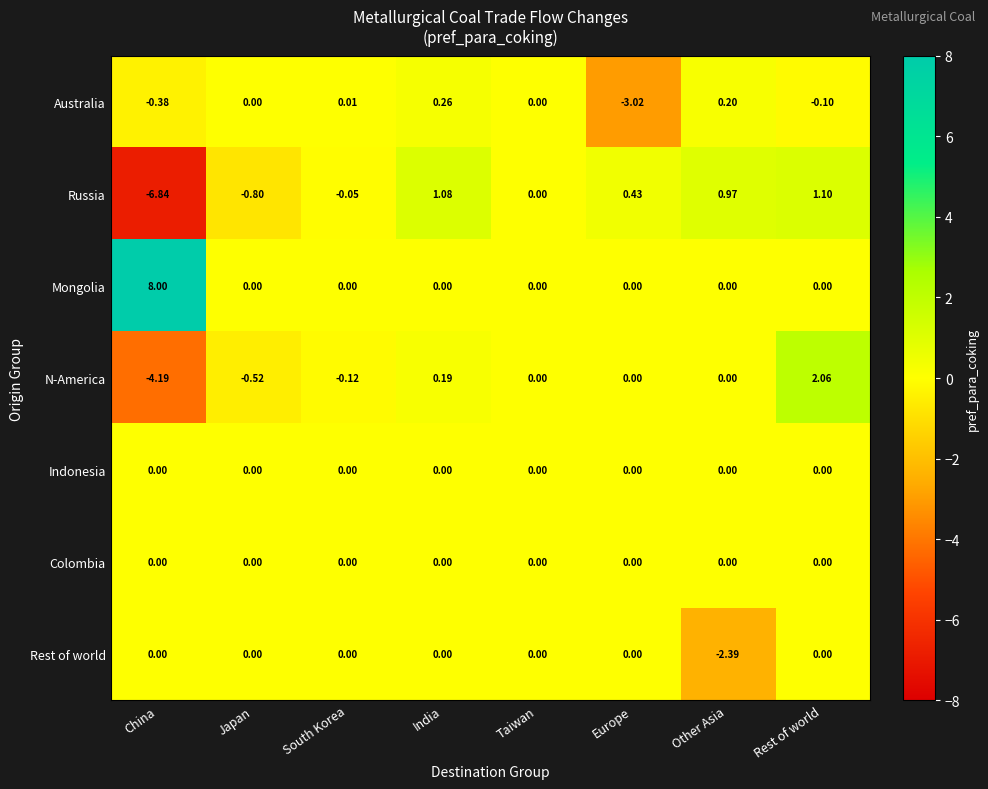

Count the number of data series in this chart.

7